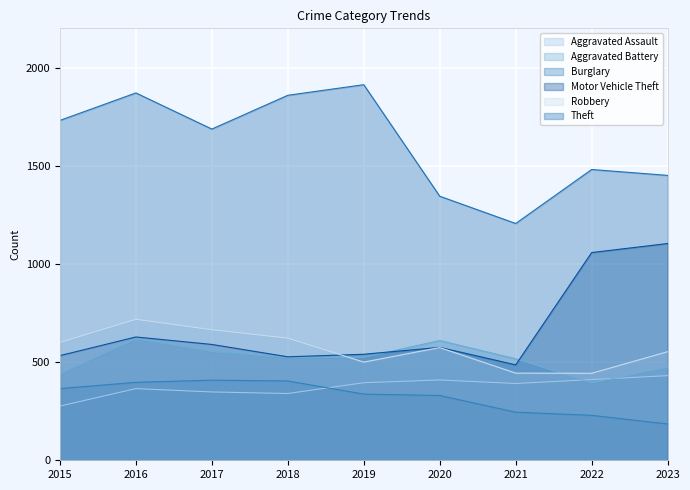

The Aggravated Assault series shows 340 at 2018. True or false?

True